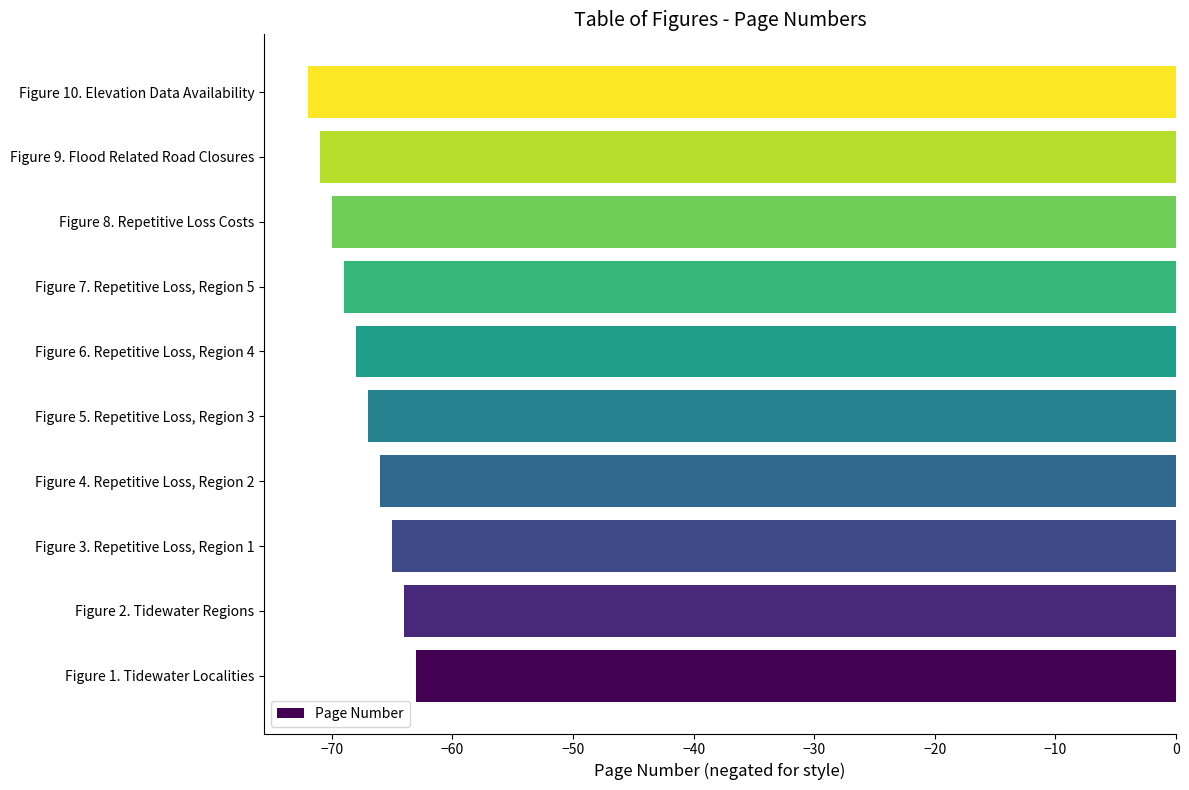

Reading bottom to top, list all the values displayed in this chart.

Figure 1. Tidewater Localities=-63	Figure 2. Tidewater Regions=-64	Figure 3. Repetitive Loss, Region 1=-65	Figure 4. Repetitive Loss, Region 2=-66	Figure 5. Repetitive Loss, Region 3=-67	Figure 6. Repetitive Loss, Region 4=-68	Figure 7. Repetitive Loss, Region 5=-69	Figure 8. Repetitive Loss Costs=-70	Figure 9. Flood Related Road Closures=-71	Figure 10. Elevation Data Availability=-72